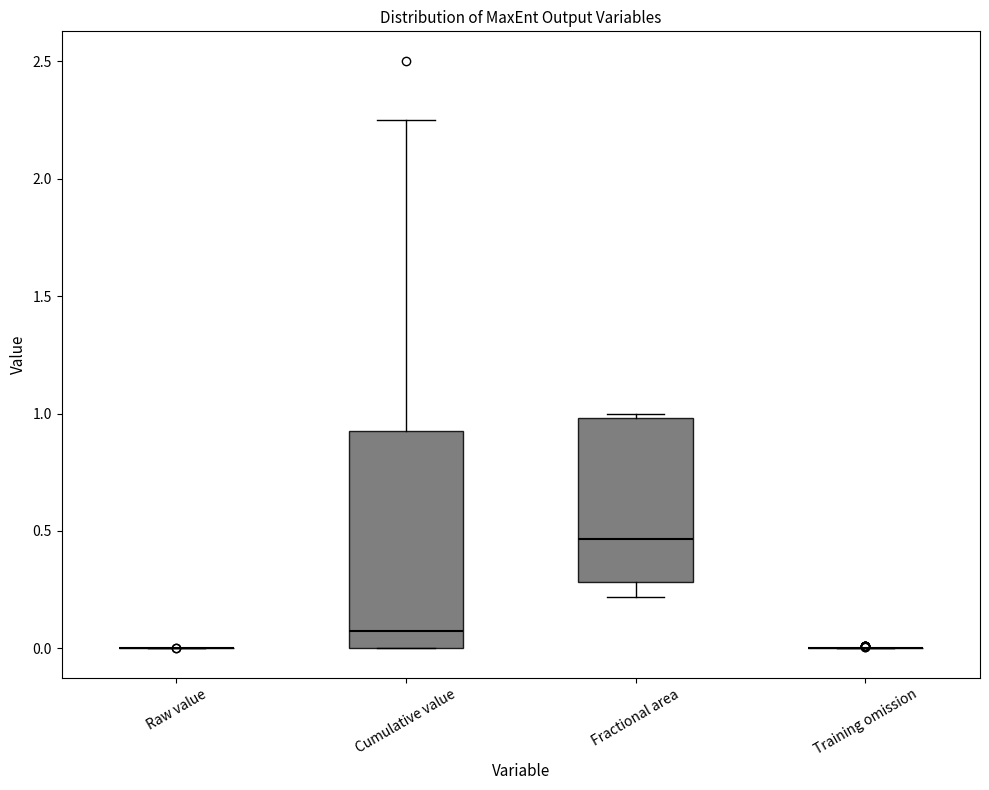

Which box is the tallest, from its lower edge to its upper edge?

Cumulative value